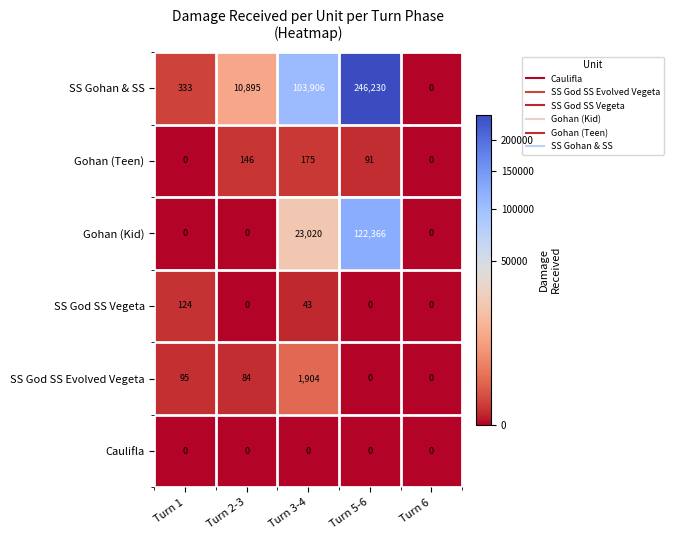

What is the total value across all series at Turn 1?

552